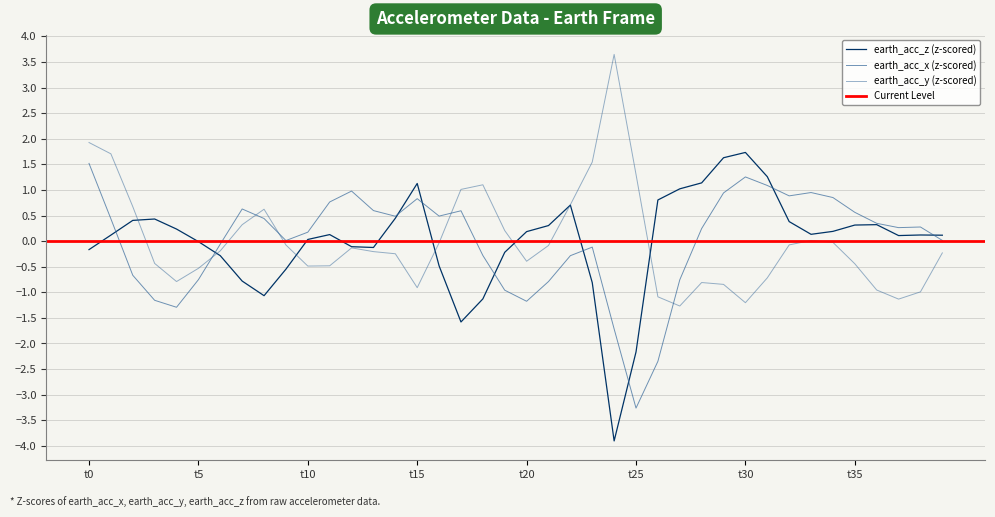

Is it true that earth_acc_y equals -0.9 at t15?

True